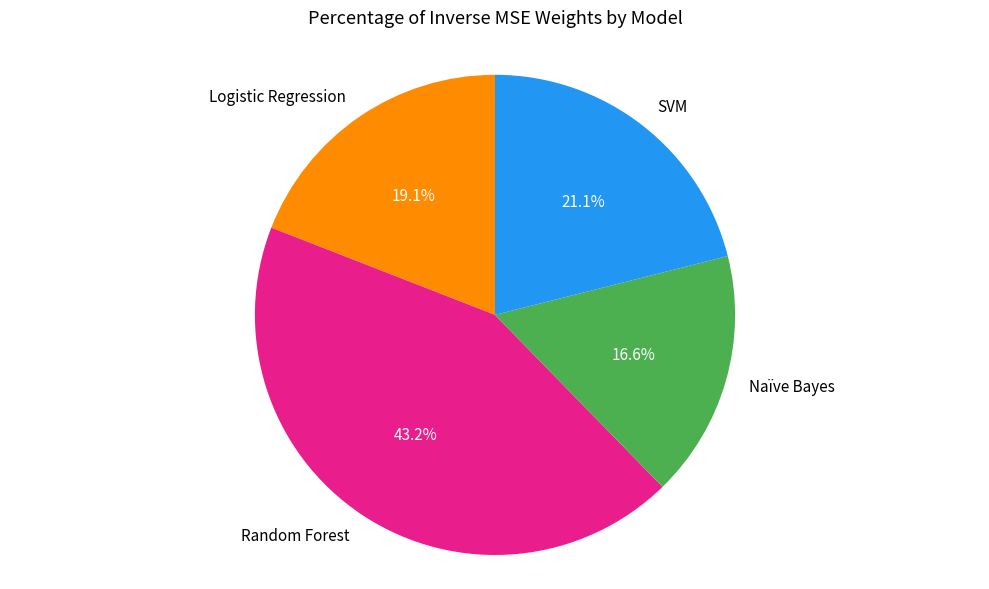

Combined, what portion of the pie is Random Forest and SVM?

64.3%